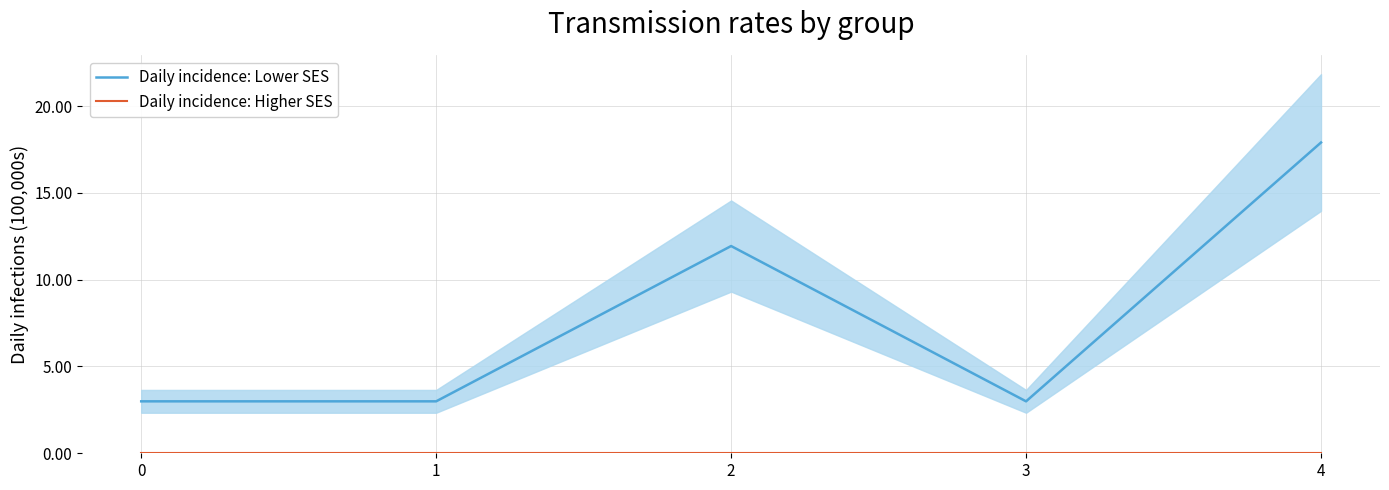

Rank the series at 2 from highest to lowest value.

Daily incidence: Lower SES, Daily incidence: Higher SES